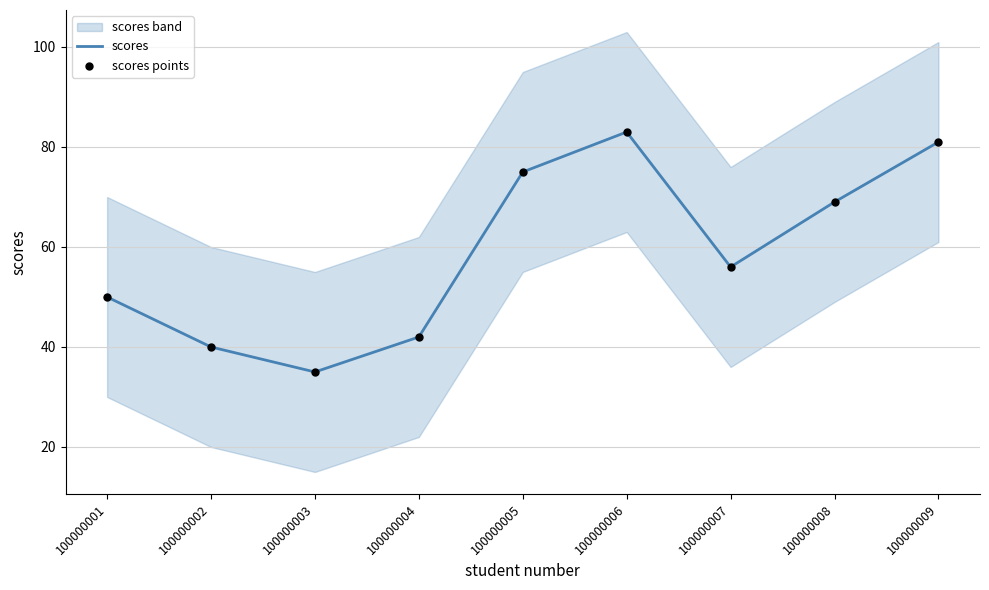

Which series has the largest Y range (max minus min)?

scores